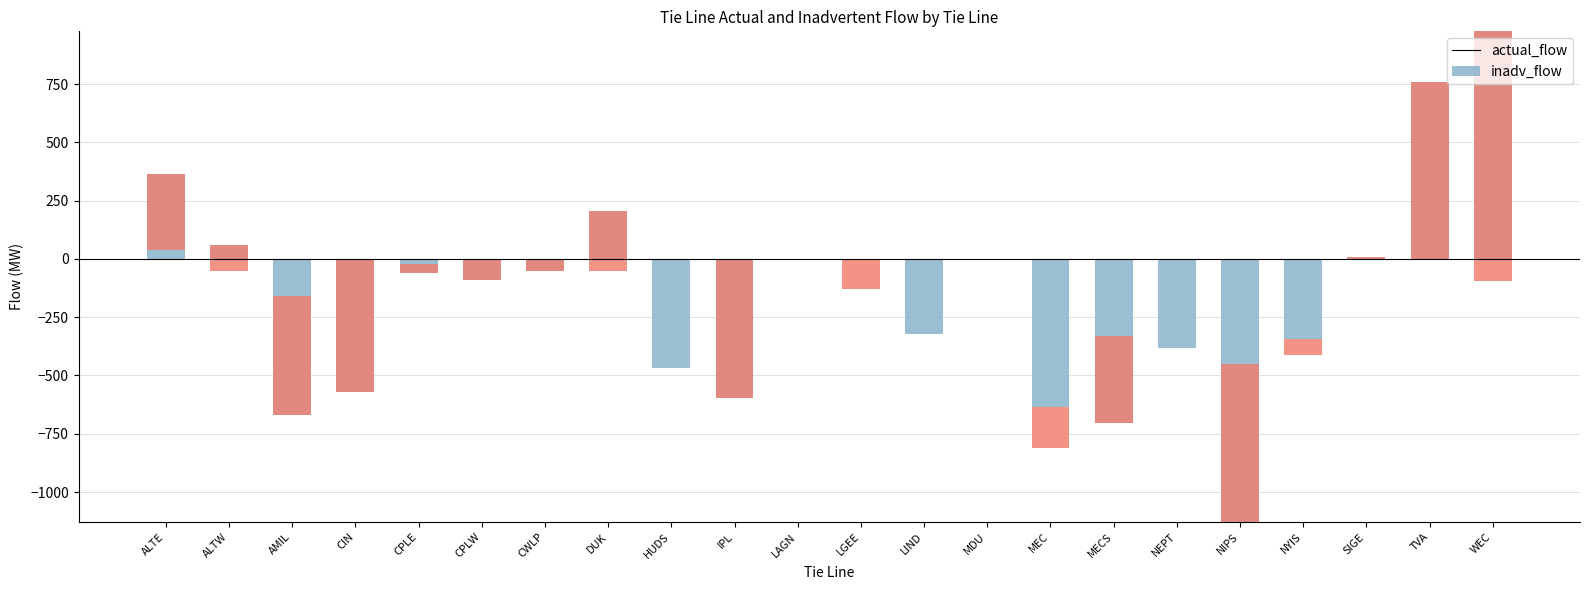

Which series has the largest total across all categories?

inadv_flow